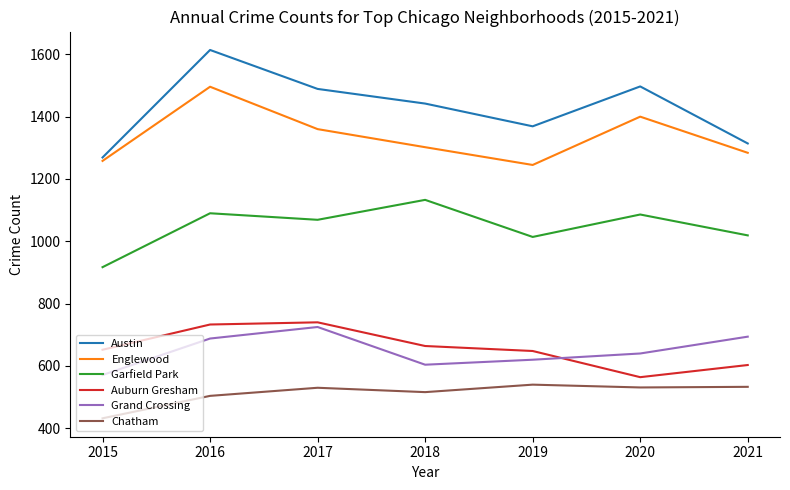

What is the difference between the Garfield Park values at 2019 and 2020?

72